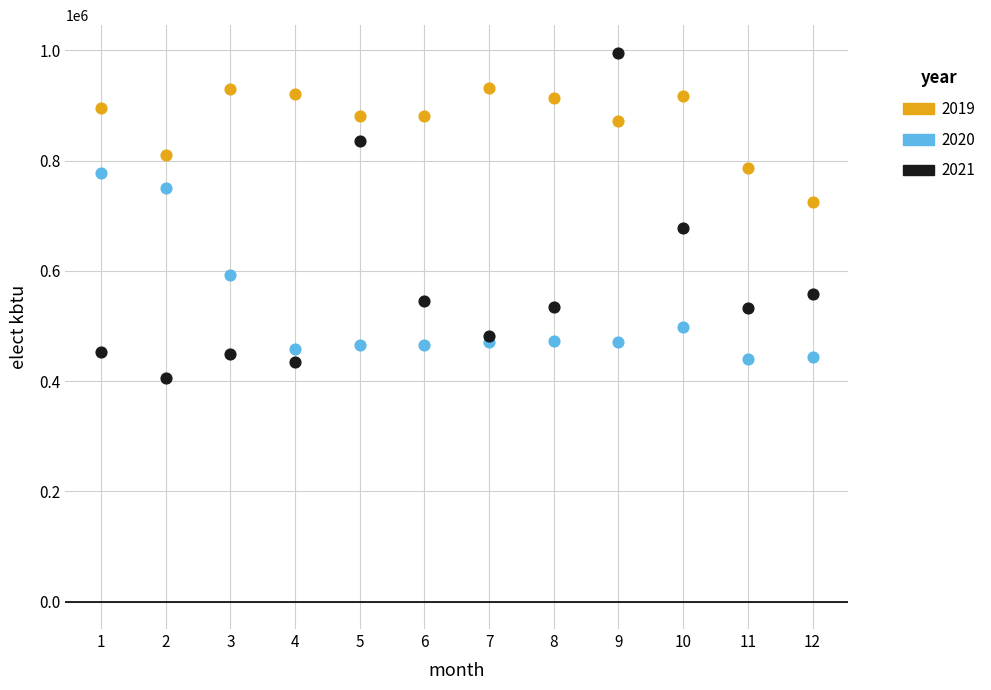

Which series reaches the maximum Y coordinate?

2021